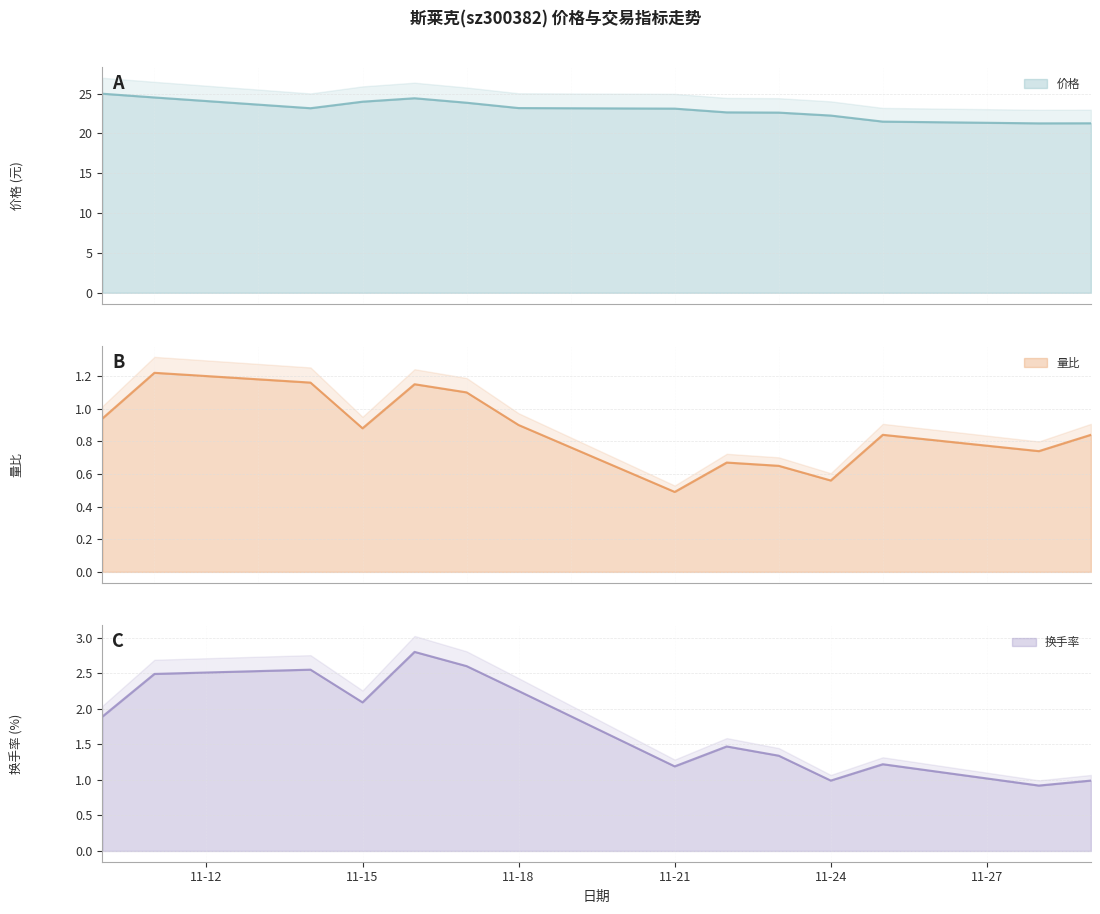

Where is 价格 nearest to the value 23?

11-21